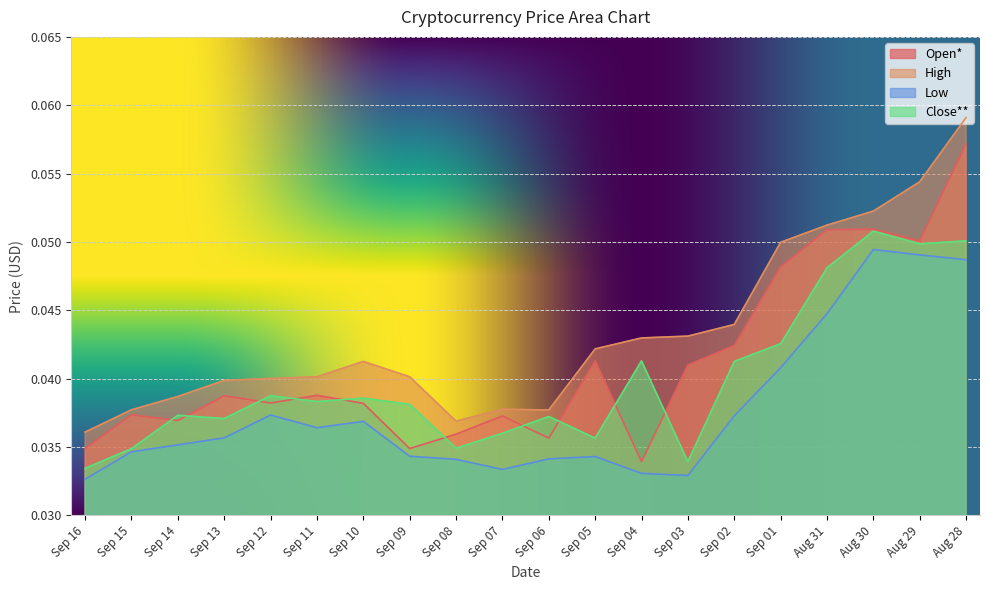

What value does the Open* series have at Aug 31?

0.1